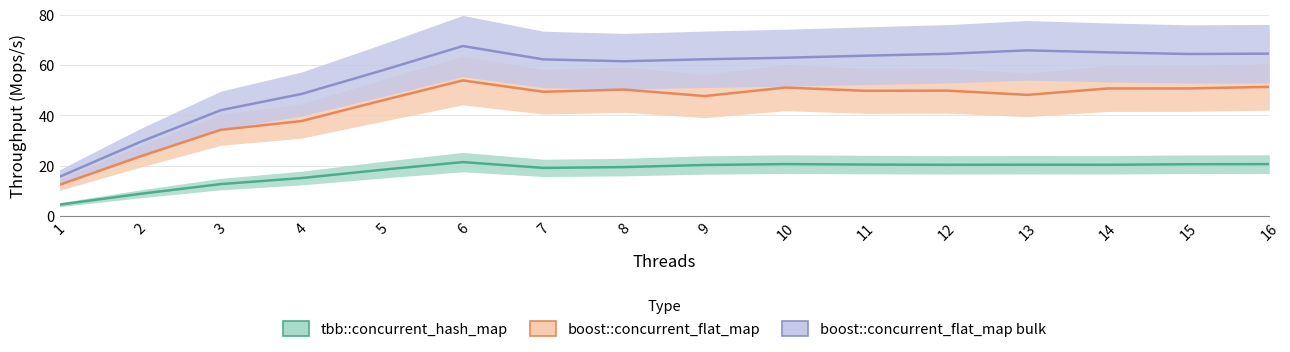

What is the maximum value shown in the chart?

67.6